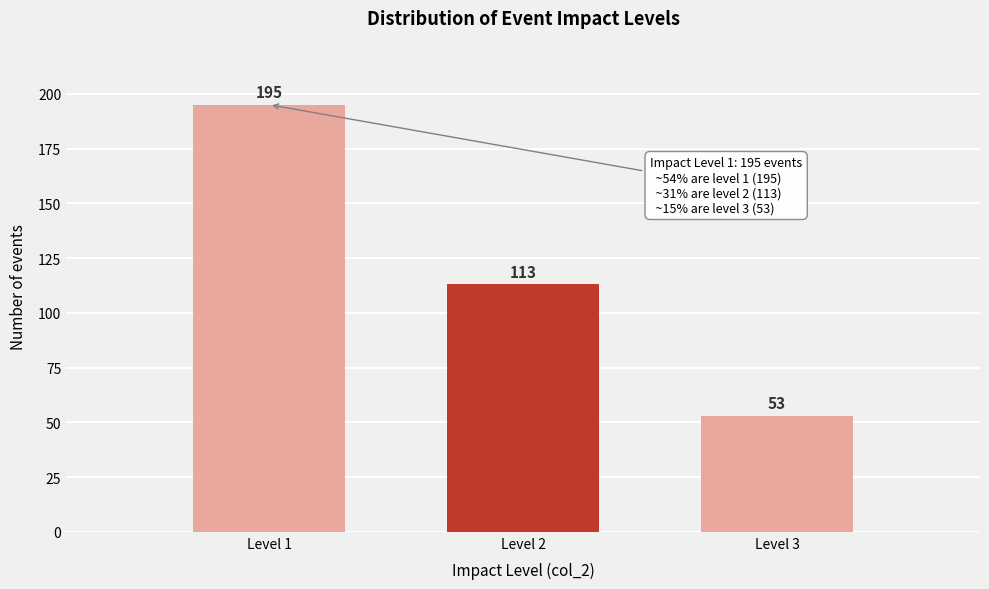

Reading left to right, transcribe all the data shown in this chart.

Level 1=195	Level 2=113	Level 3=53